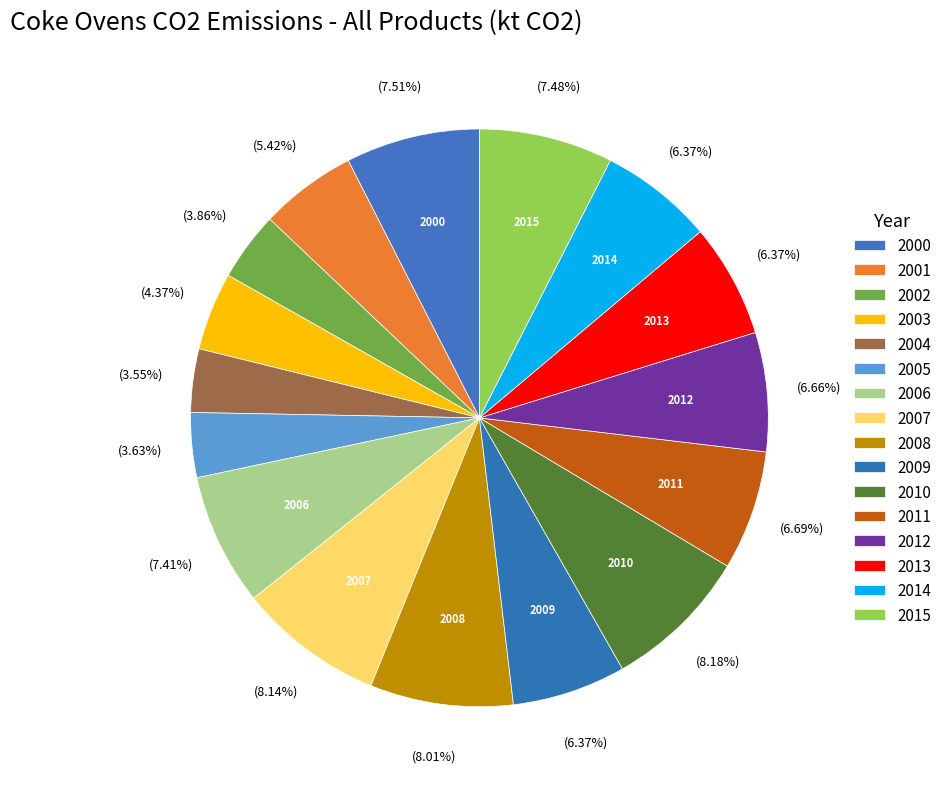

Count the number of slices in the pie.

16